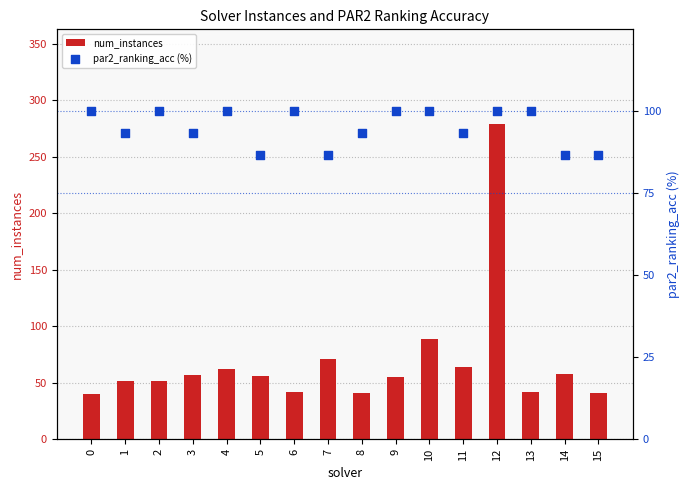

Which series has the widest spread of Y values?

num_instances